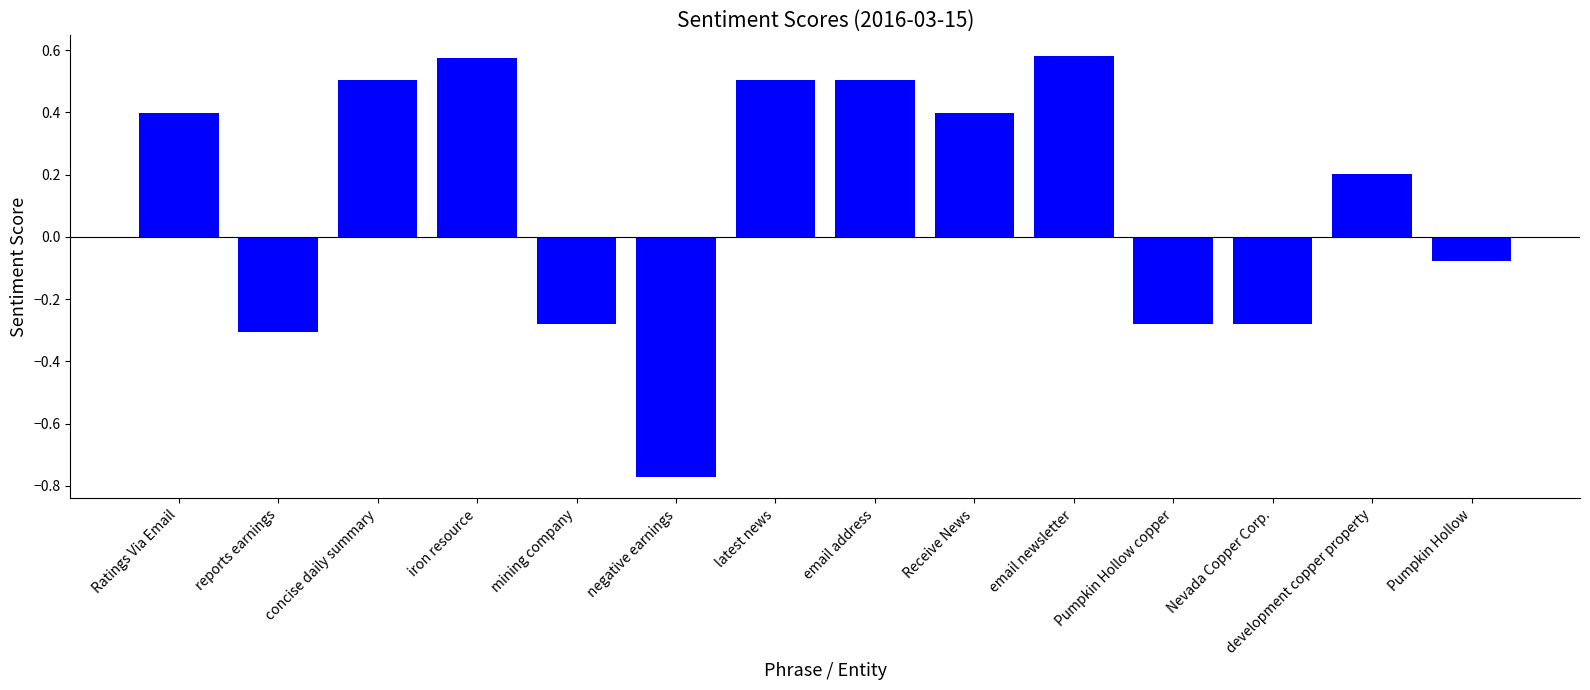

What is the value of the 13th bar from the left?

0.2